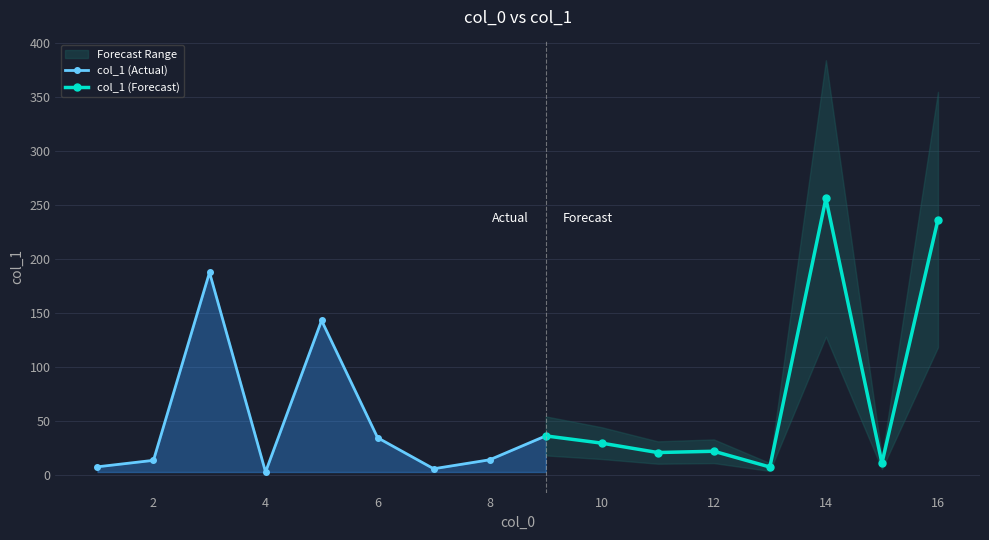

True or false: col_1 (Actual) has more than 0 points higher than both neighbors.

True